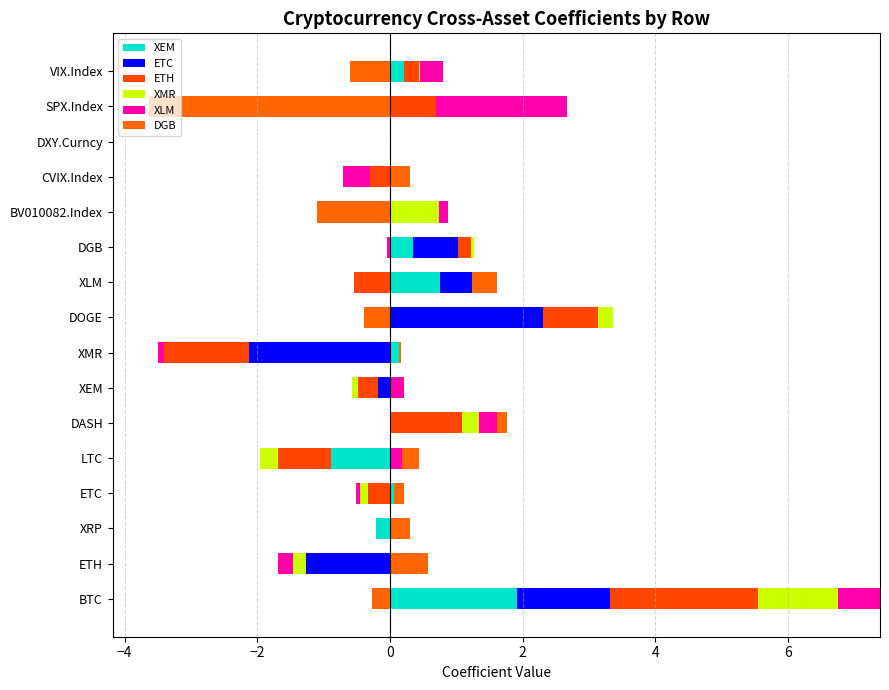

What is the spread (max minus min) of values at CVIX.Index?

0.3